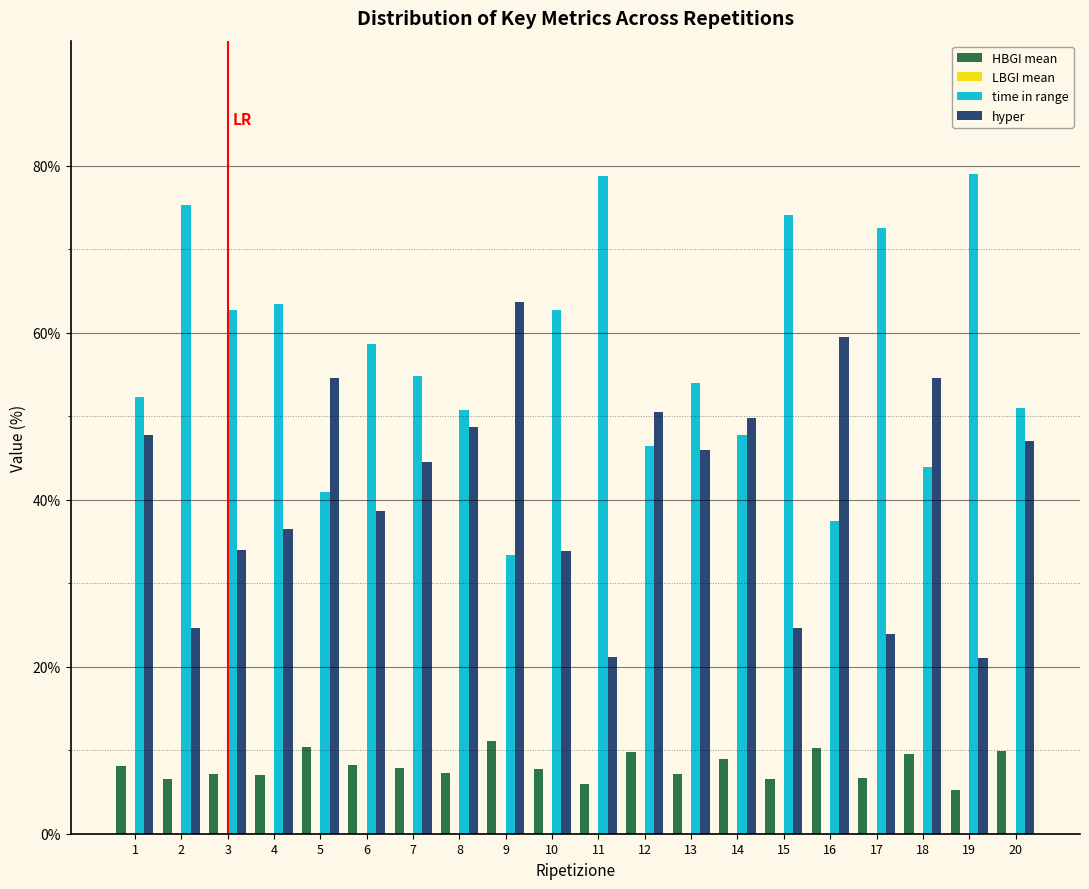

The hyper series shows 24.0 at 17. True or false?

True